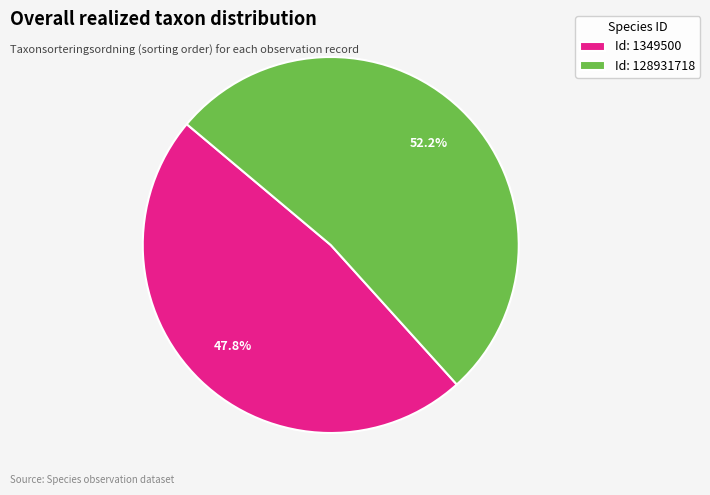

Count the number of slices in the pie.

2